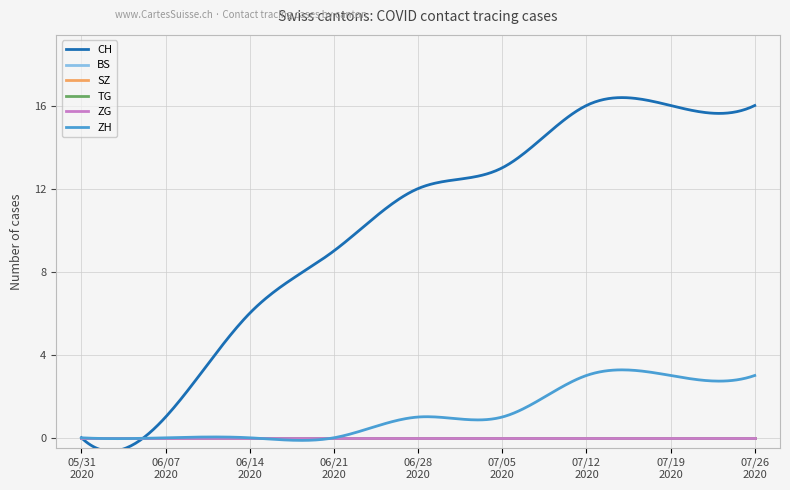

Which series has the widest spread of values?

CH